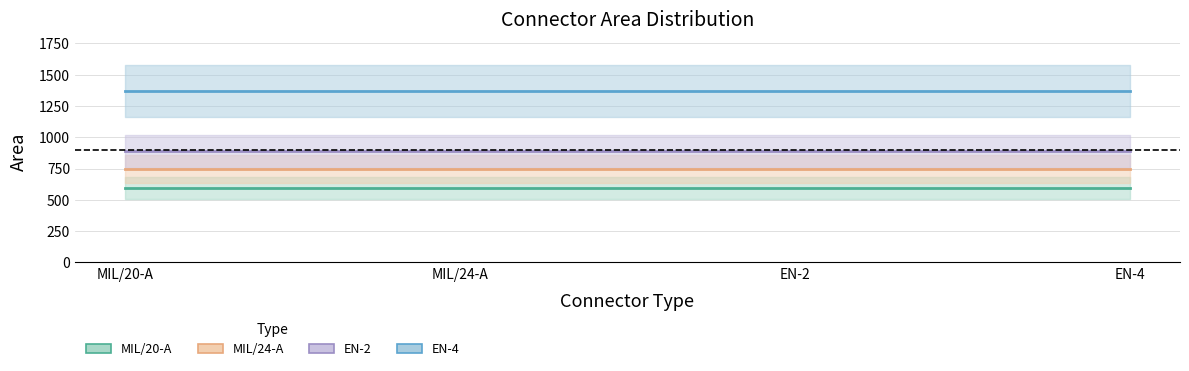

List the labels in order of EN-4 value, largest first.

MIL/20-A, MIL/24-A, EN-2, EN-4